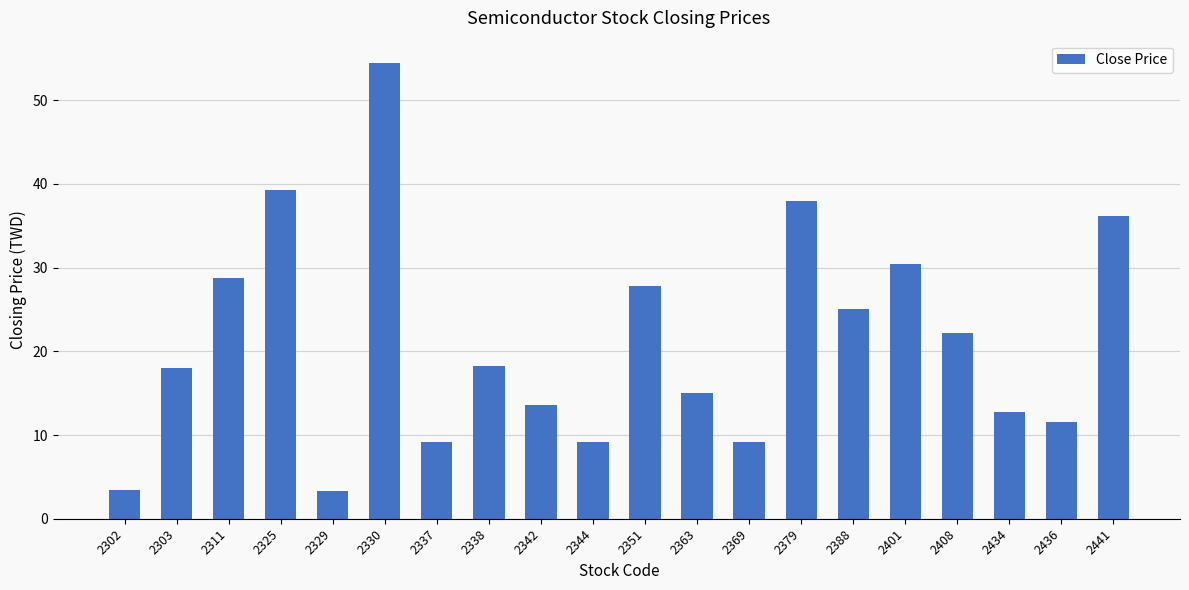

The chart shows a value of 4.1 at 2338. True or false?

False